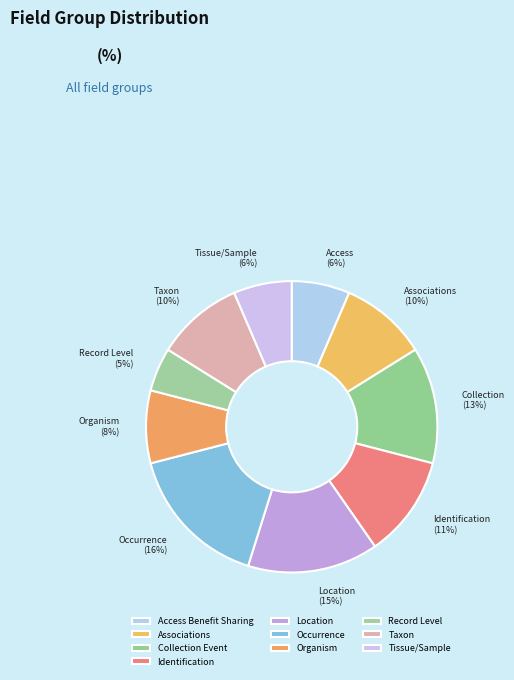

How many segments does this pie chart have?

10